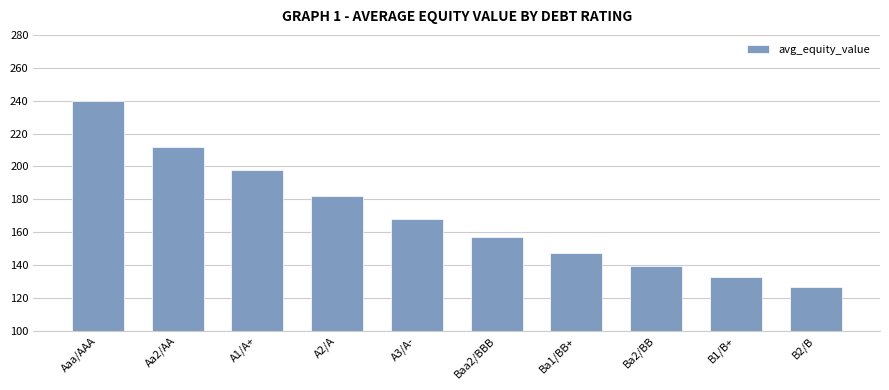

What is the change in value from B1/B+ to B2/B?

-6.0